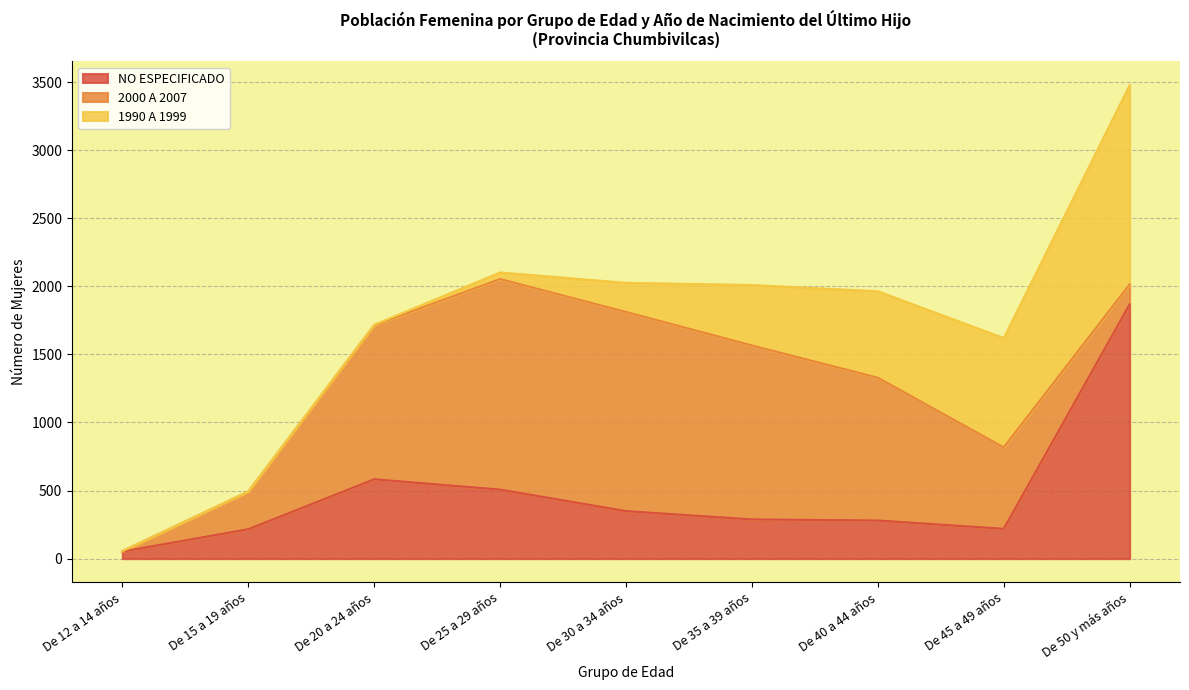

How many data points does each series have?

9